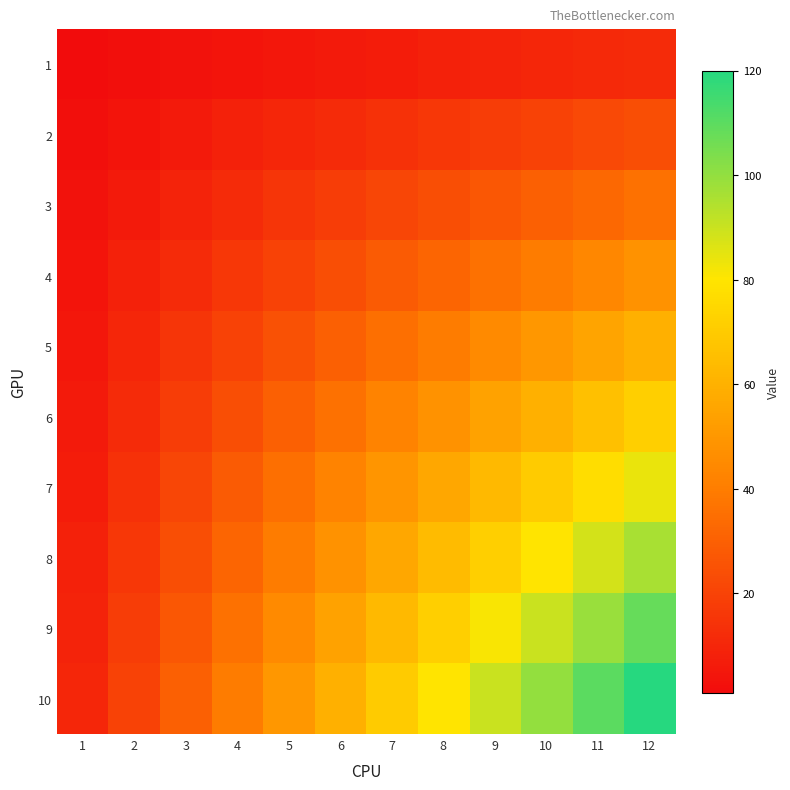

Reading right to left, list all the values displayed in this chart.

1: 12=12	11=11	10=10	9=9	8=8	7=7	6=6	5=5	4=4	3=3	2=2	1=1
2: 12=24	11=22	10=20	9=18	8=16	7=14	6=12	5=10	4=8	3=6	2=4	1=2
3: 12=36	11=33	10=30	9=27	8=24	7=21	6=18	5=15	4=12	3=9	2=6	1=3
4: 12=48	11=44	10=40	9=36	8=32	7=28	6=24	5=20	4=16	3=12	2=8	1=4
5: 12=60	11=55	10=50	9=45	8=40	7=35	6=30	5=25	4=20	3=15	2=10	1=5
6: 12=72	11=66	10=60	9=54	8=48	7=42	6=36	5=30	4=24	3=18	2=12	1=6
7: 12=84	11=77	10=70	9=63	8=56	7=49	6=42	5=35	4=28	3=21	2=14	1=7
8: 12=96	11=88	10=80	9=72	8=64	7=56	6=48	5=40	4=32	3=24	2=16	1=8
9: 12=108	11=99	10=90	9=81	8=72	7=63	6=54	5=45	4=36	3=27	2=18	1=9
10: 12=120	11=110	10=100	9=90	8=80	7=70	6=60	5=50	4=40	3=30	2=20	1=10